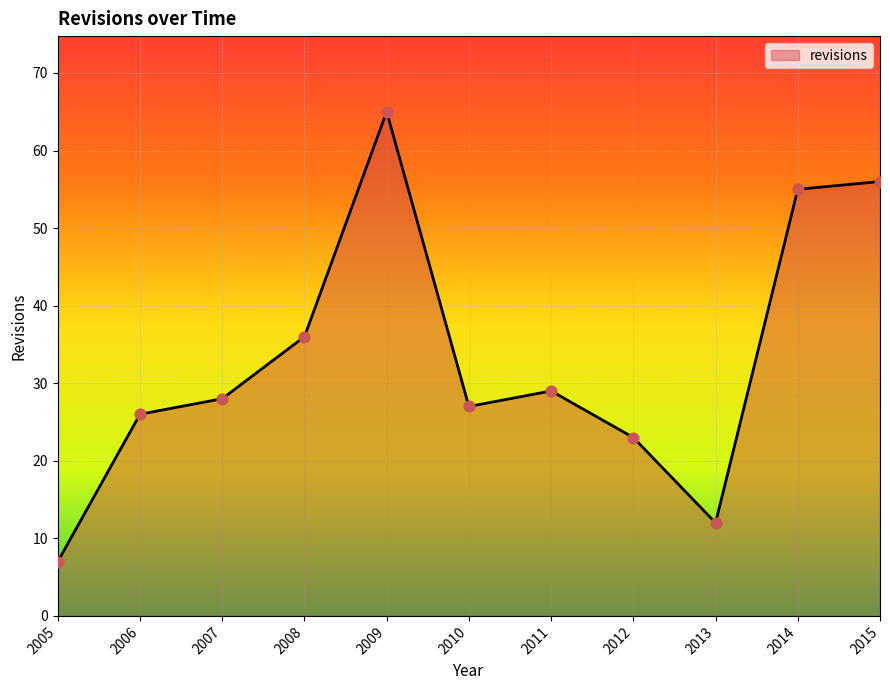

Approximately how many times larger is the value at 2009 compared to 2015?

1.2